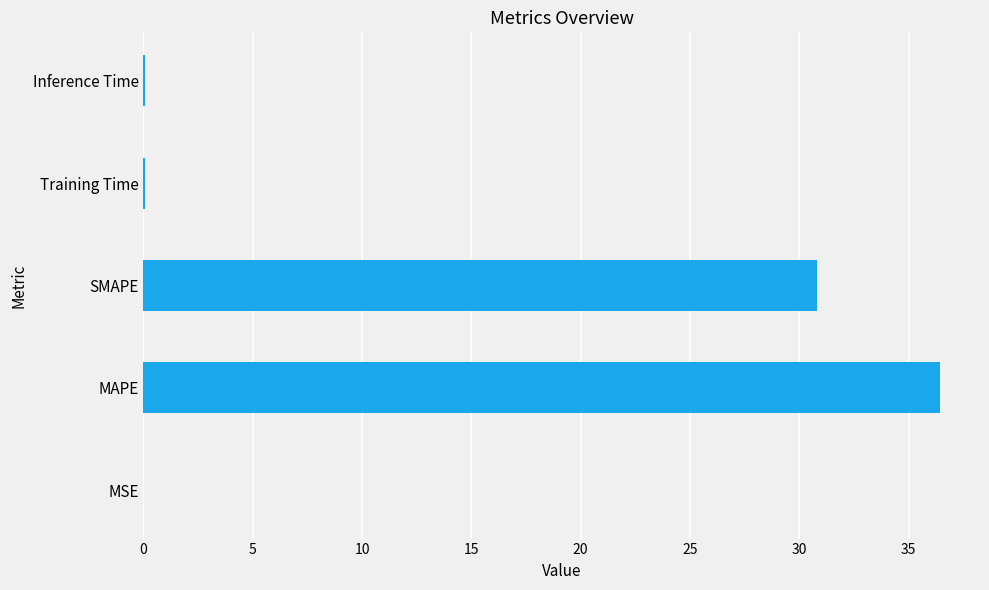

Between MSE and SMAPE, which is larger?

SMAPE